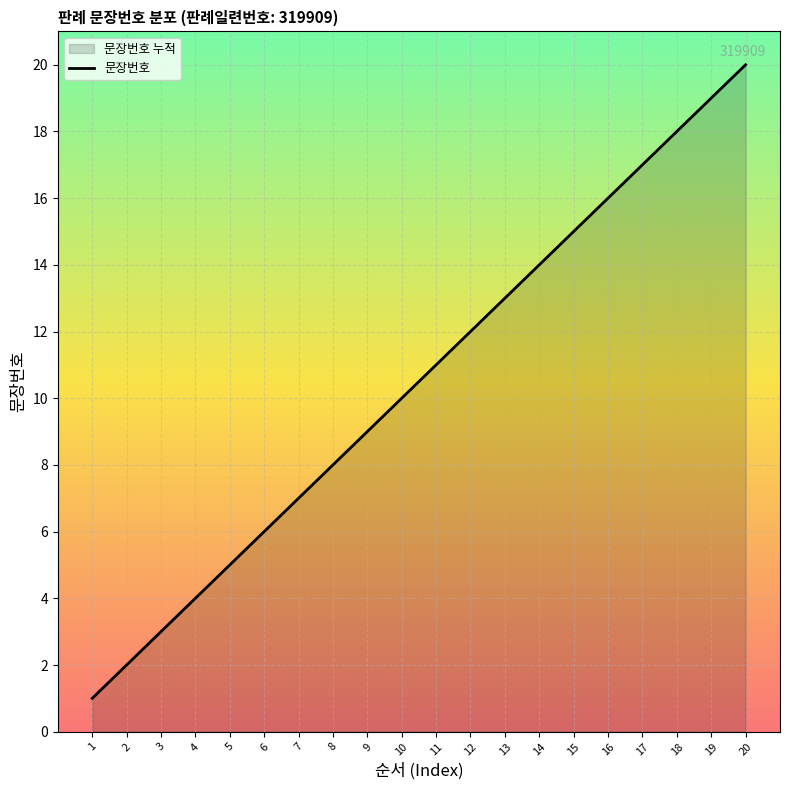

What is the change in value from 14 to 18?

+4